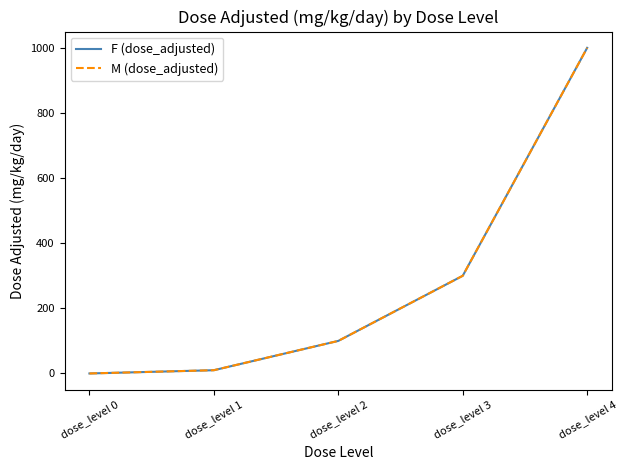

What is the difference between the second highest and second lowest values in the F (dose_adjusted) series?

290